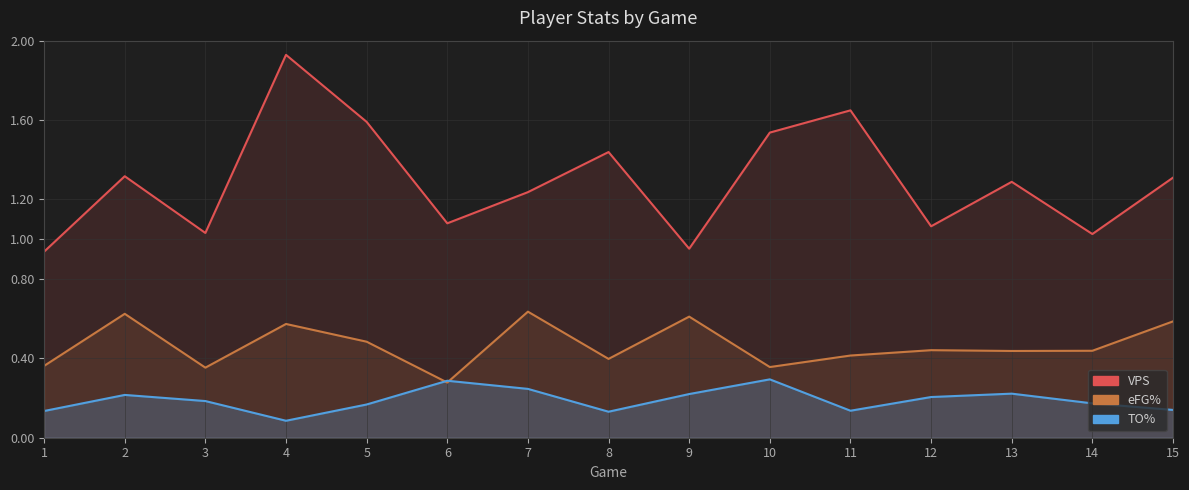

Which series has the largest total across all categories?

VPS